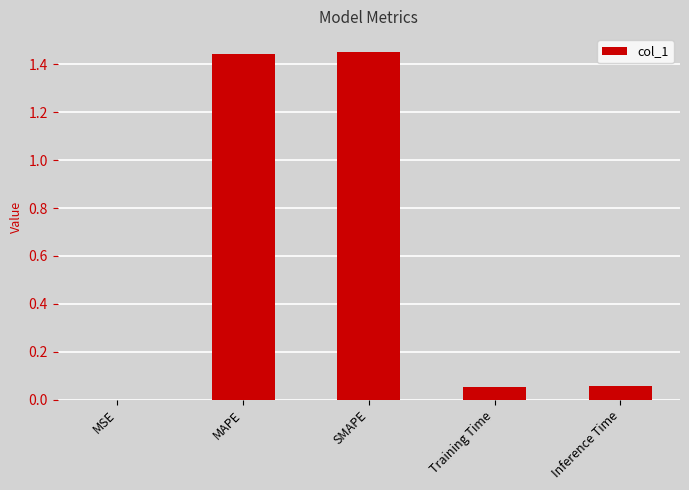

True or false: the data shows 2.1 at MAPE.

False